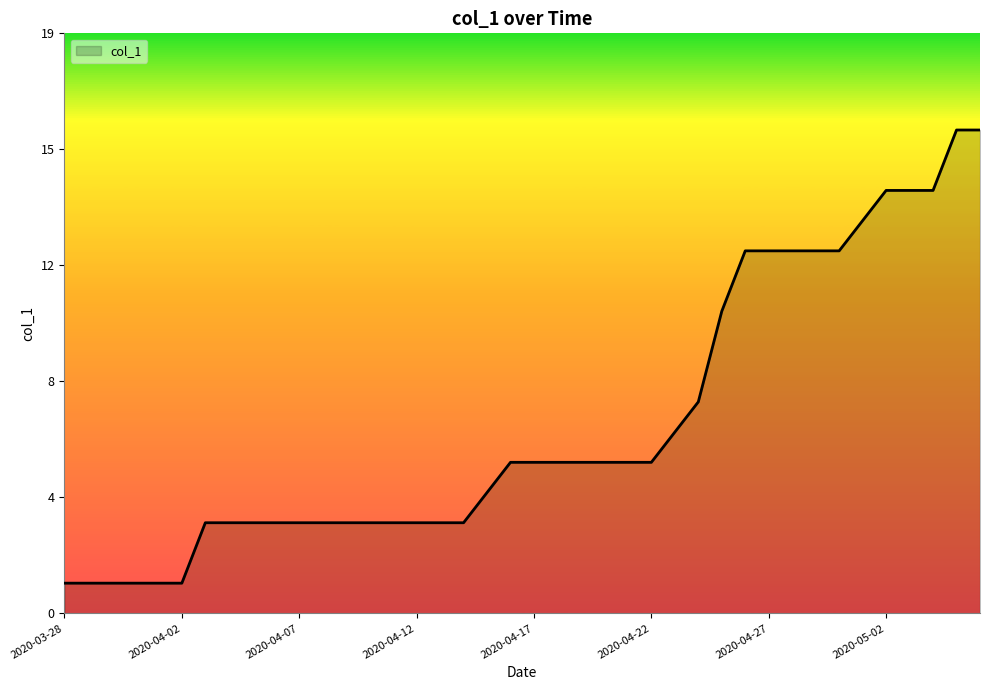

List the labels in order of value, smallest first.

2020-03-28, 2020-03-29, 2020-03-30, 2020-03-31, 2020-04-01, 2020-04-02, 2020-04-03, 2020-04-04, 2020-04-05, 2020-04-06, 2020-04-07, 2020-04-08, 2020-04-09, 2020-04-10, 2020-04-11, 2020-04-12, 2020-04-13, 2020-04-14, 2020-04-15, 2020-04-16, 2020-04-17, 2020-04-18, 2020-04-19, 2020-04-20, 2020-04-21, 2020-04-22, 2020-04-23, 2020-04-24, 2020-04-25, 2020-04-26, 2020-04-27, 2020-04-28, 2020-04-29, 2020-04-30, 2020-05-01, 2020-05-02, 2020-05-03, 2020-05-04, 2020-05-05, 2020-05-06